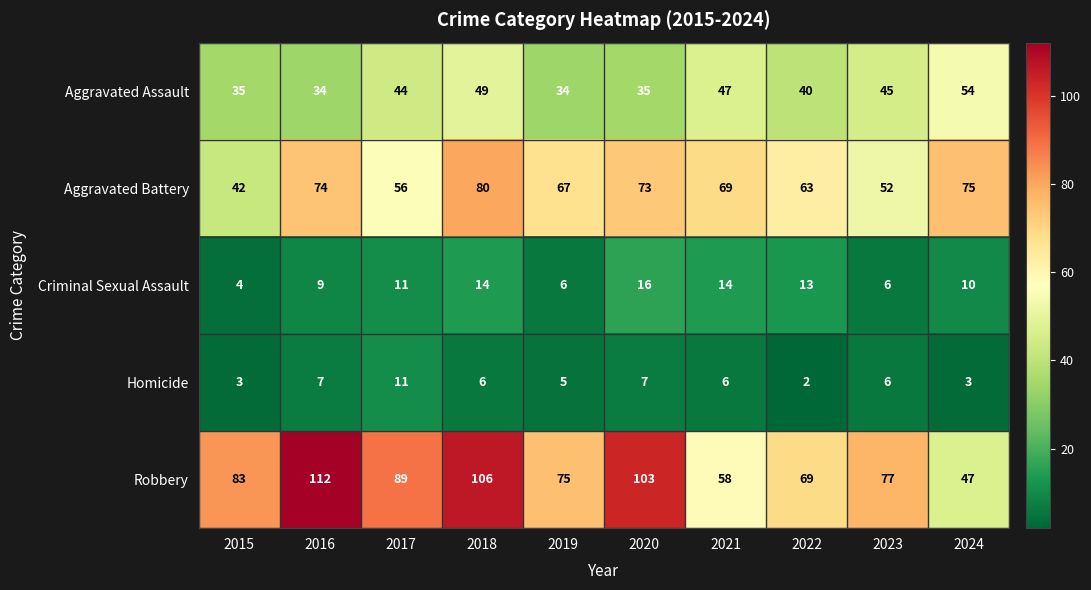

Which series changed the most between 2015 and 2020?

Aggravated Battery